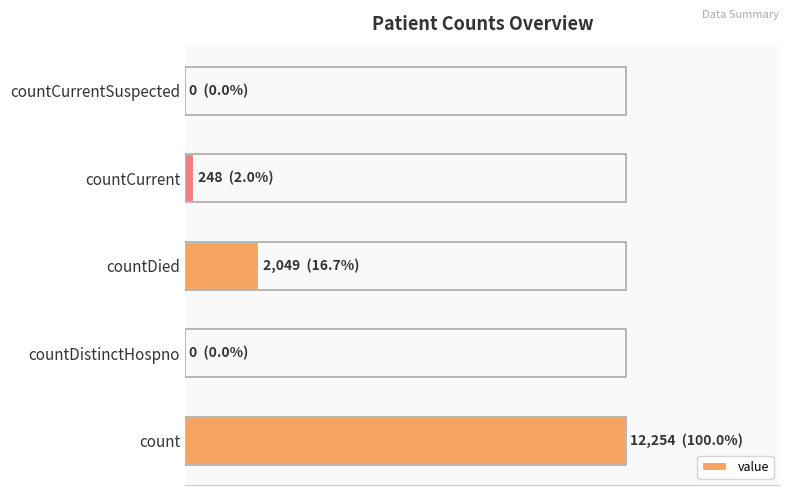

What is the greatest value displayed?

12254